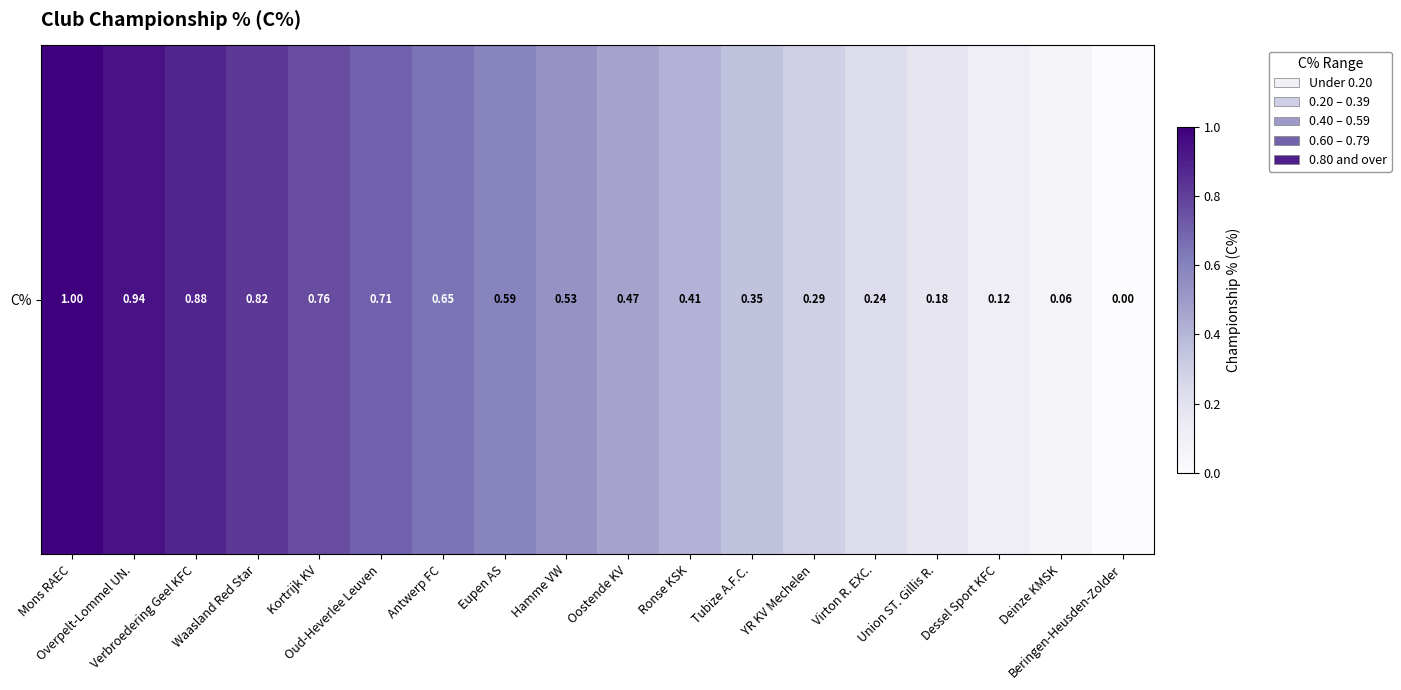

Reading left to right, what are all the values shown in this chart?

1.0	0.9	0.9	0.8	0.8	0.7	0.6	0.6	0.5	0.5	0.4	0.4	0.3	0.2	0.2	0.1	0.1	0.0